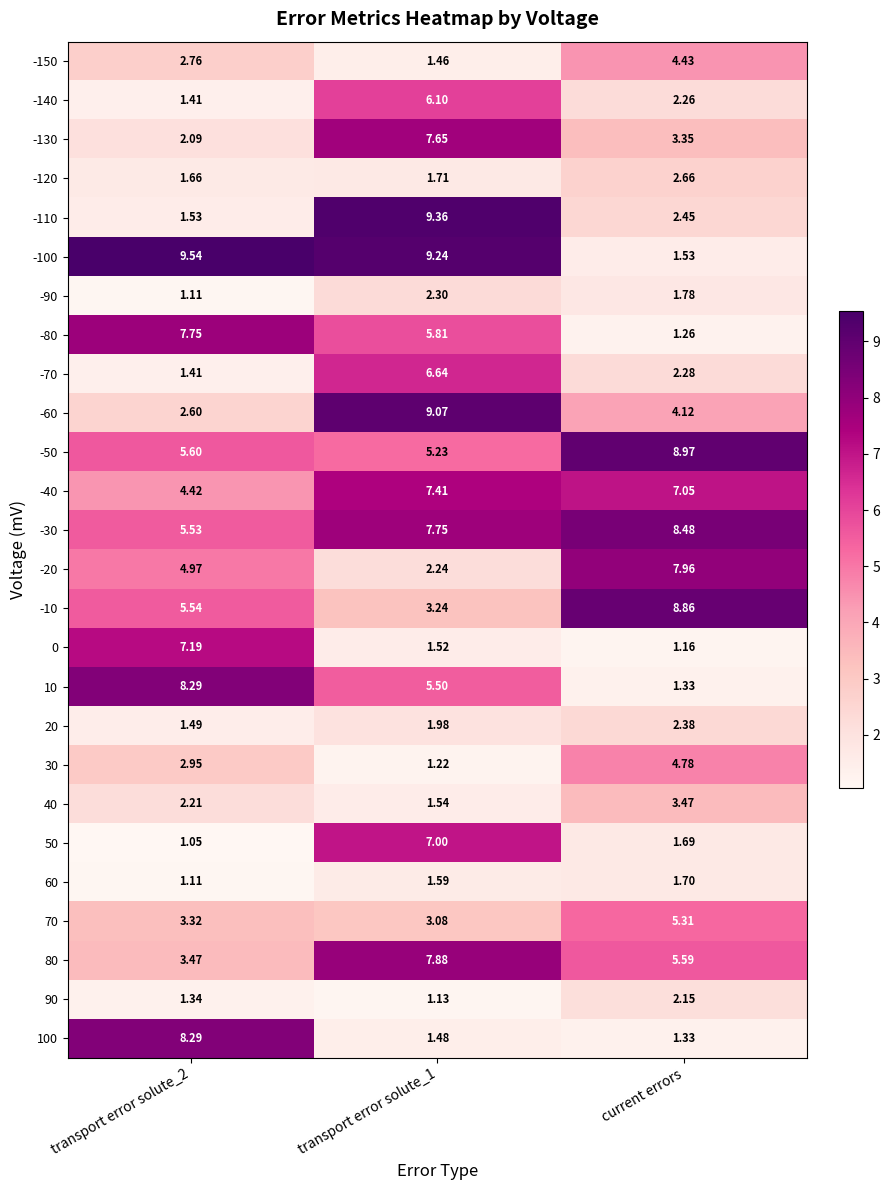

Where is -70 nearest to the value 4?

current errors